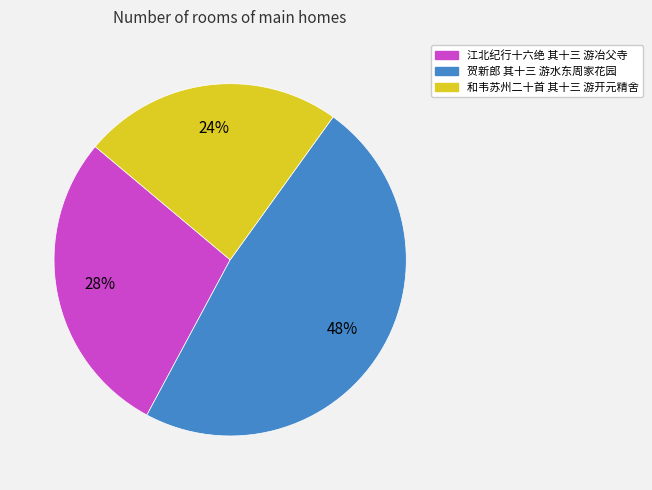

How many slices are in this pie chart?

3